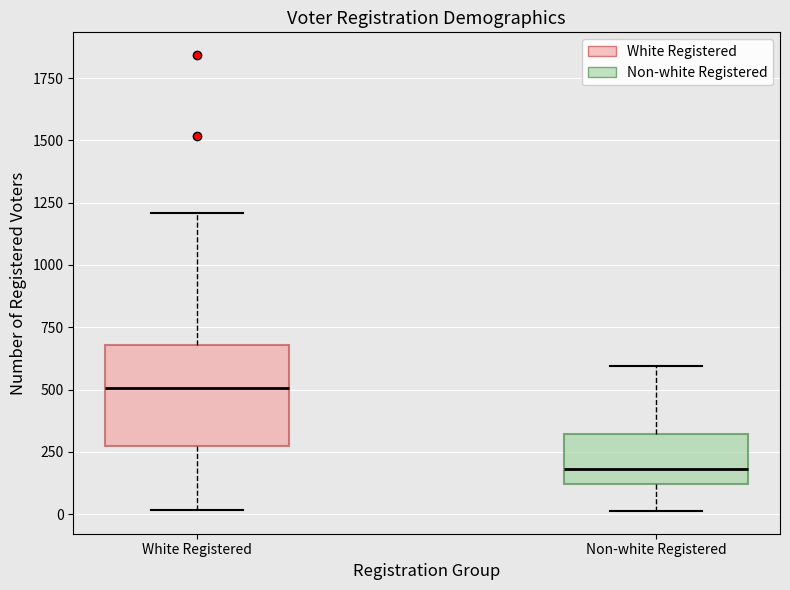

Which box's median line is the highest?

White Registered